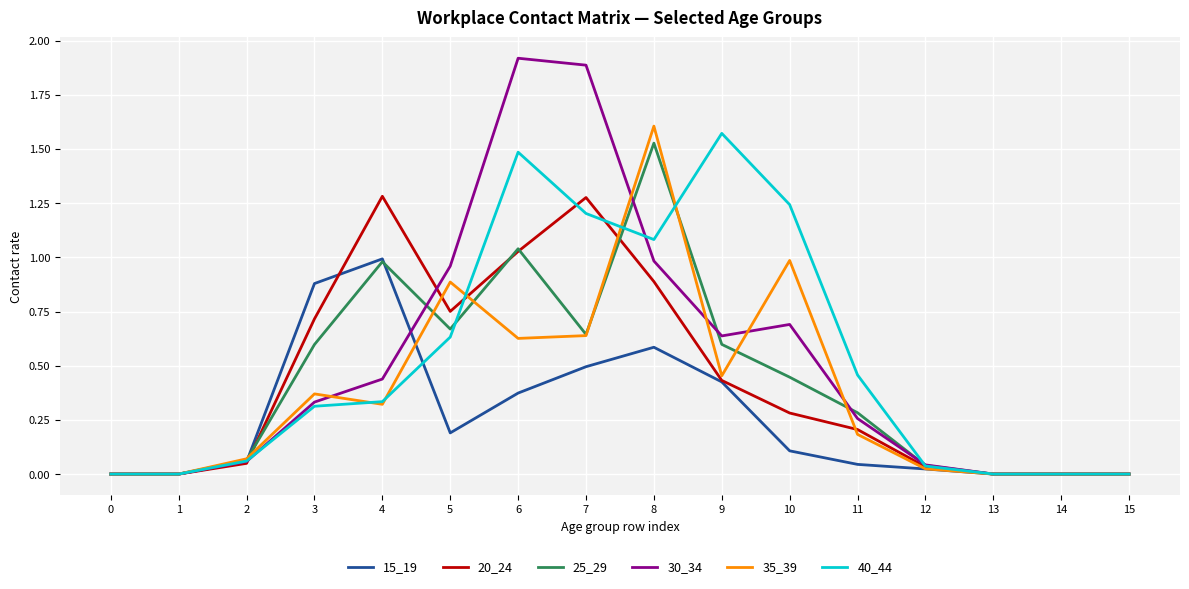

Is it true that 35_39 equals 0.0 at 13?

True